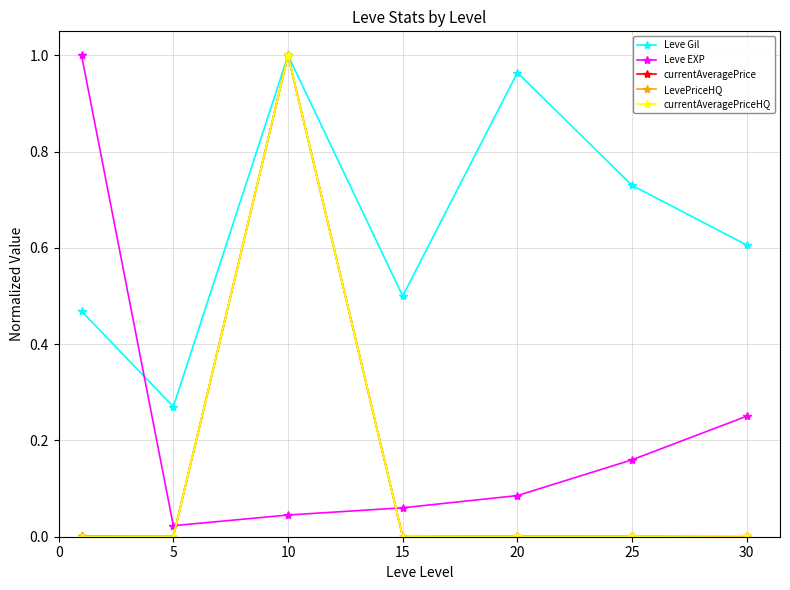

How many interior local peaks does the Leve Gil series have?

2